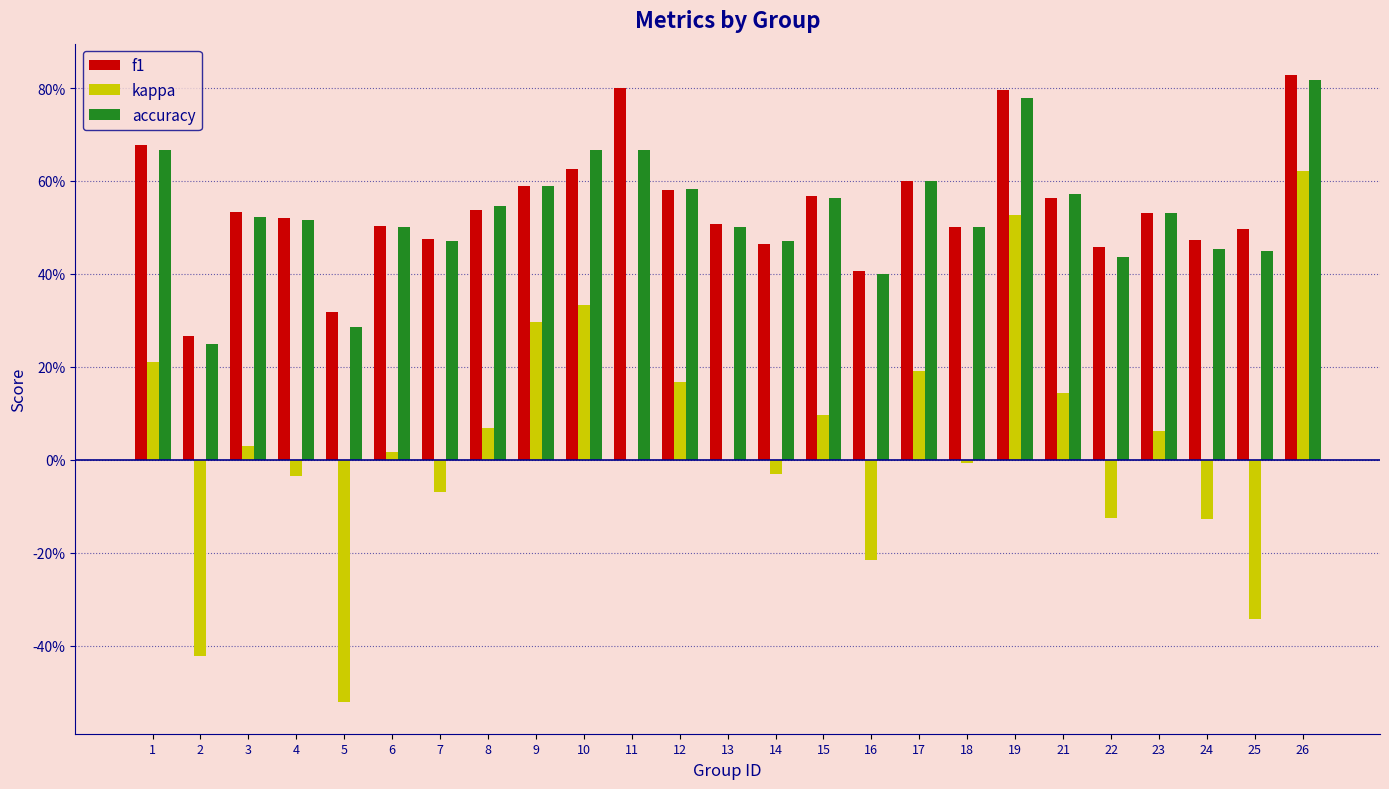

Does the chart contain stacked bars?

No